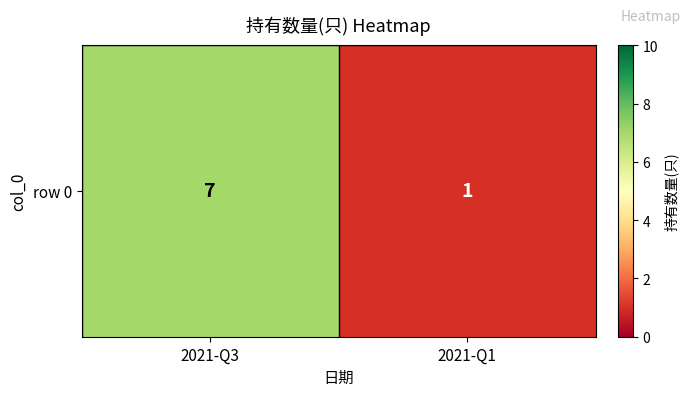

What is the maximum value shown in the chart?

7